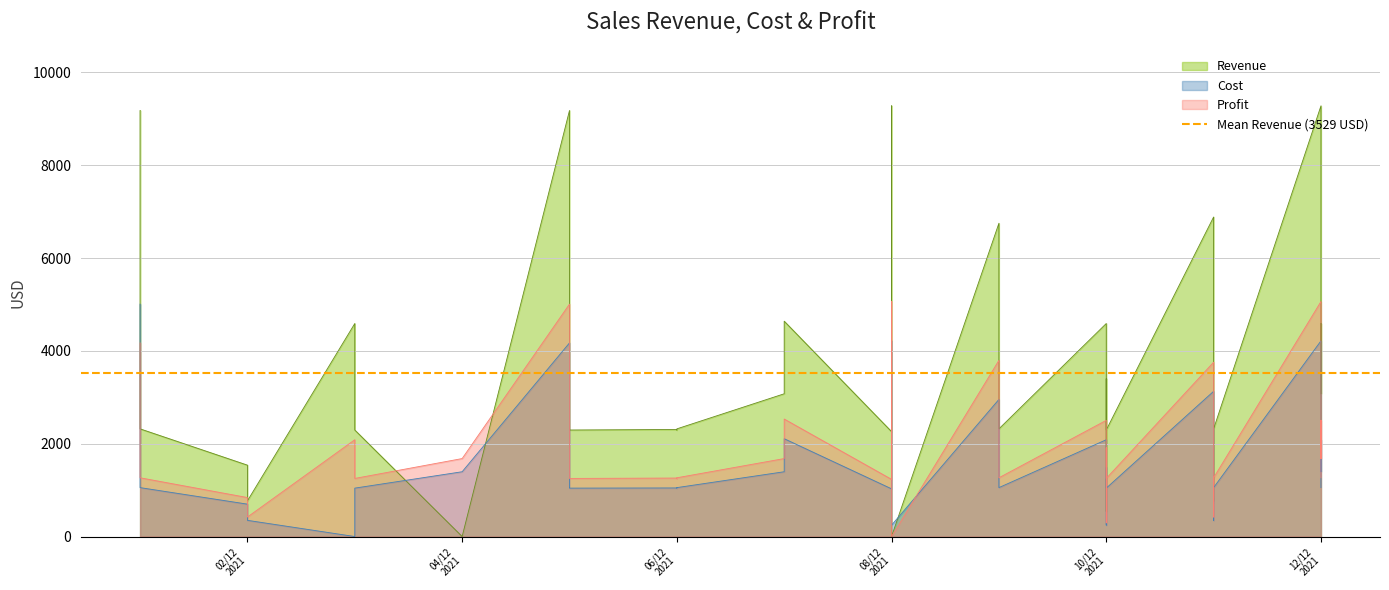

What is the difference between the highest and lowest values at 2021-12-03?

4590